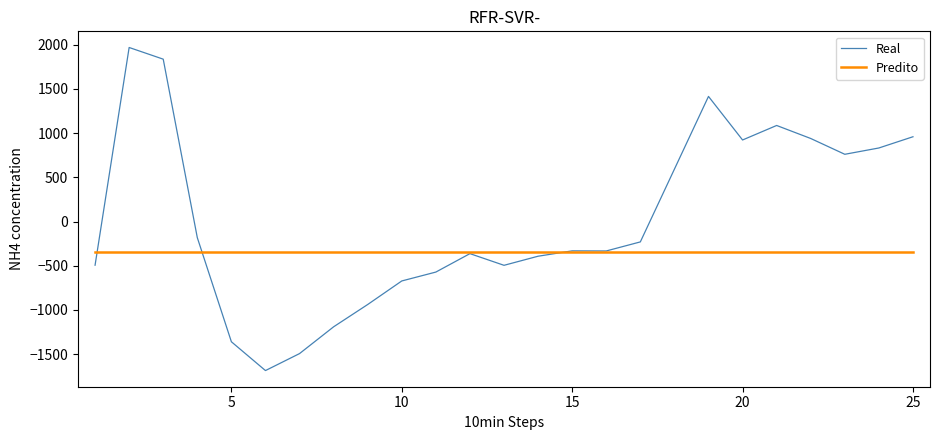

List the series in order of their overall mean, highest first.

Real, Predito